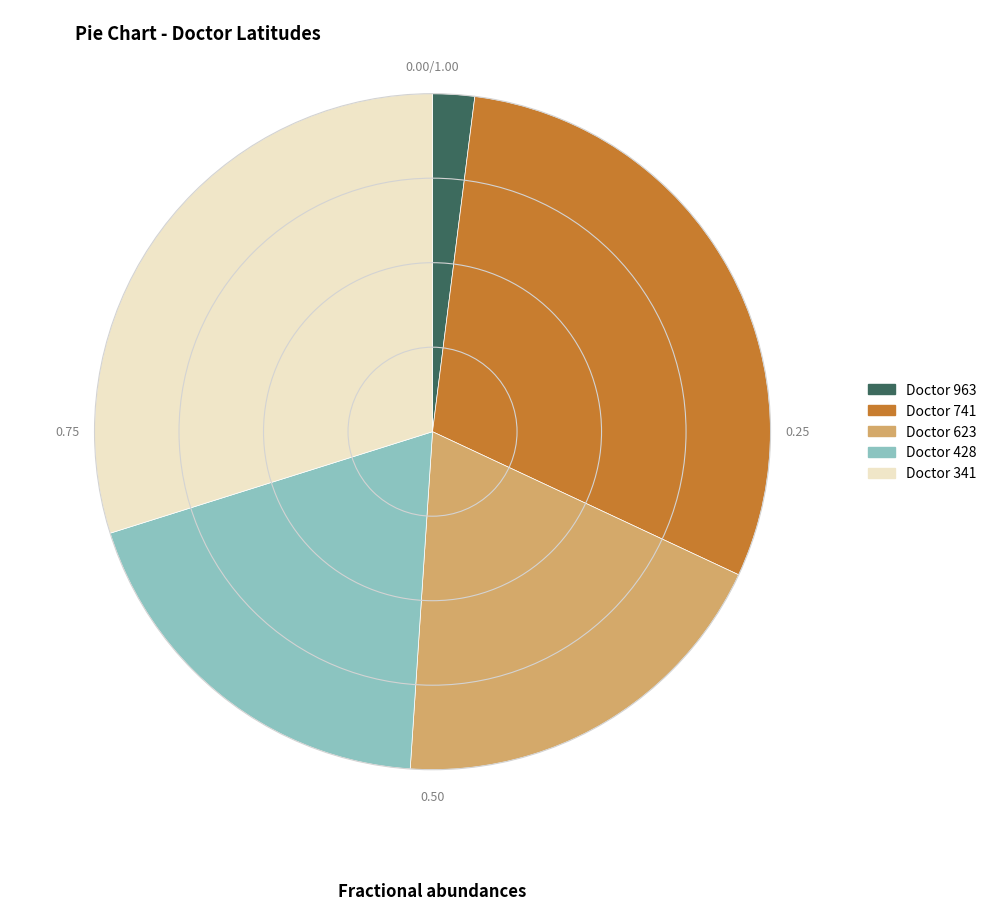

Is there a majority slice in this chart?

No